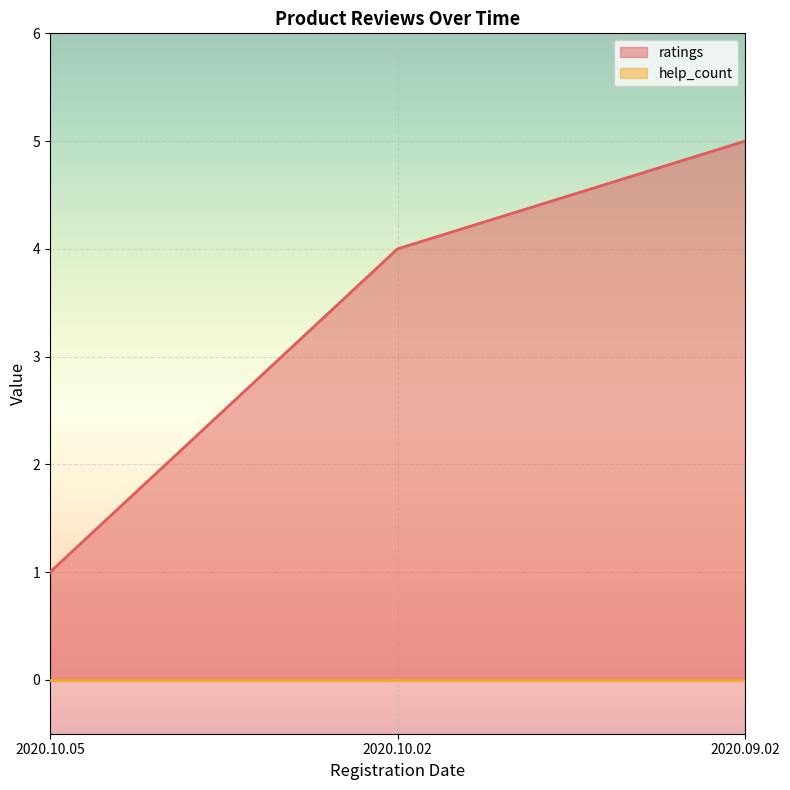

At which category does the chart reach its minimum across all series?

2020.10.05